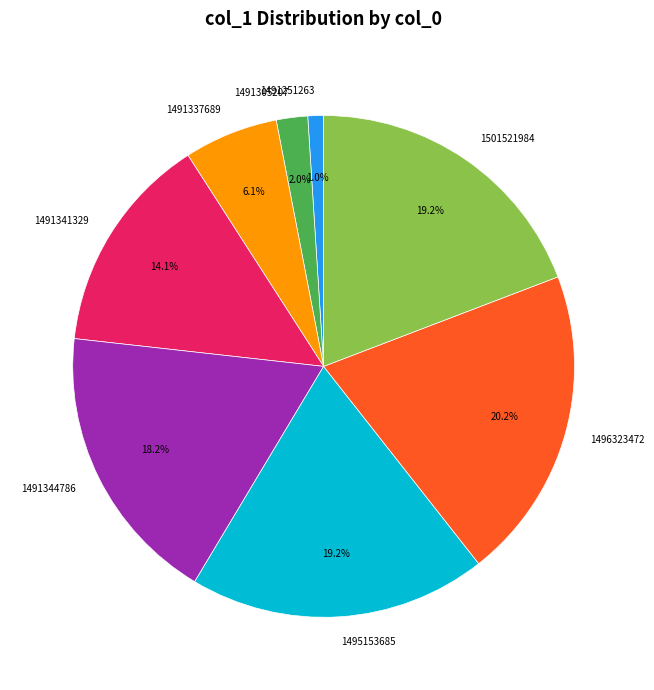

Which slice is the largest?

1496323472